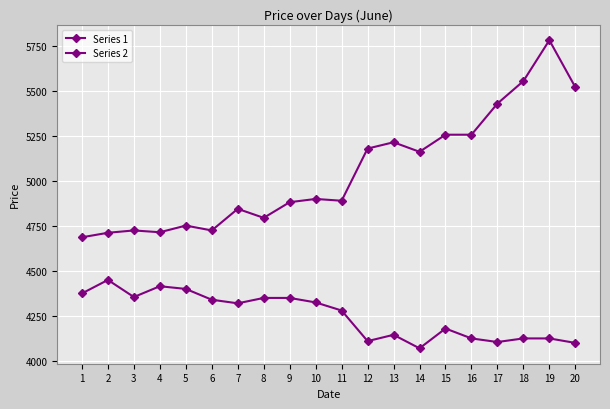

Which series changed the most between 3 and 5?

Series 1